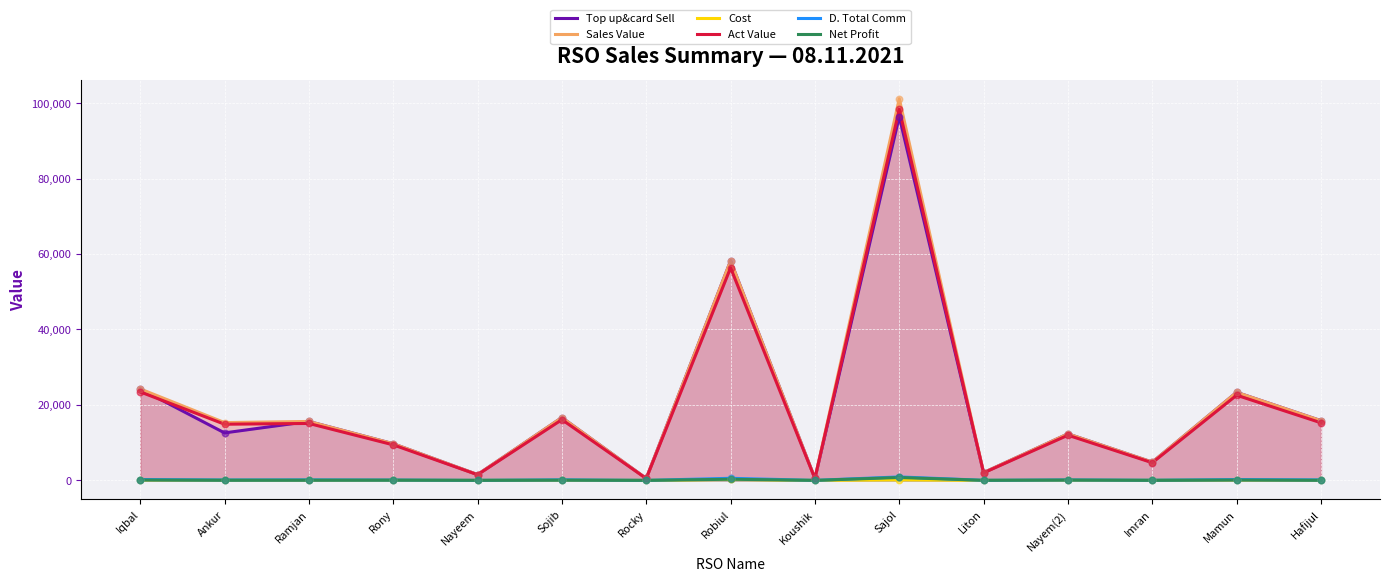

Is the value of Cost at Imran greater than the value of D. Total Comm at Iqbal?

No